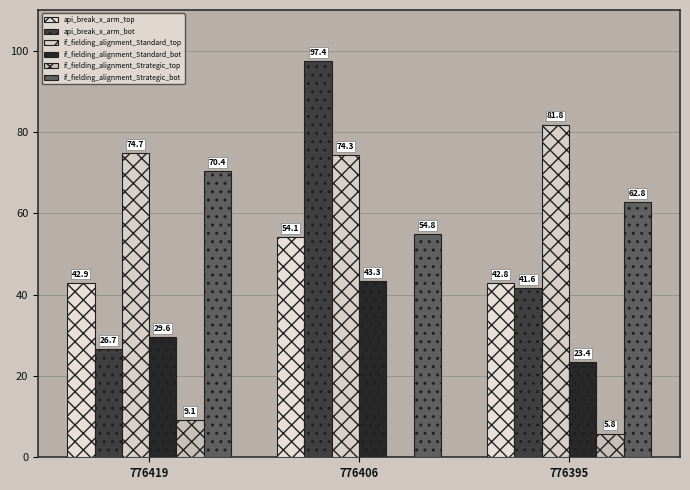

The api_break_x_arm_bot series shows 68.9 at 776395. True or false?

False